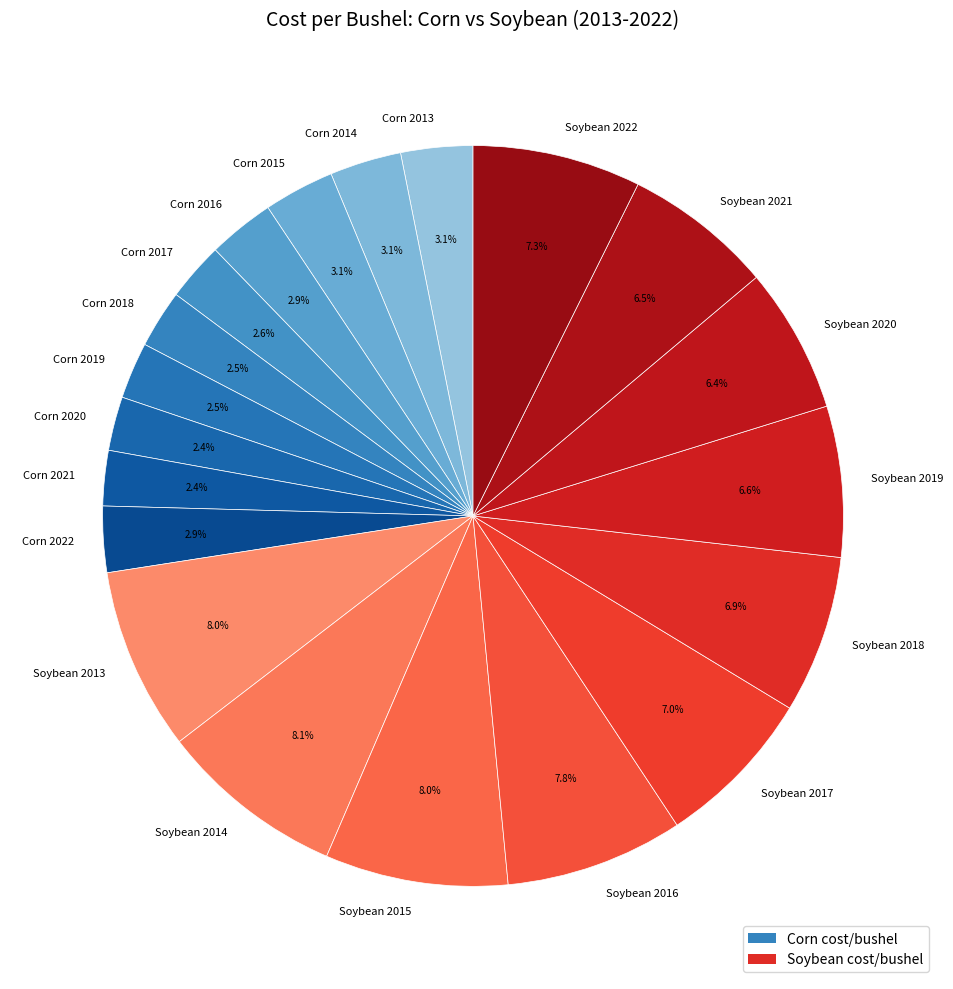

Combined, what portion of the pie is Corn 2018 and Soybean 2021?

9.0%